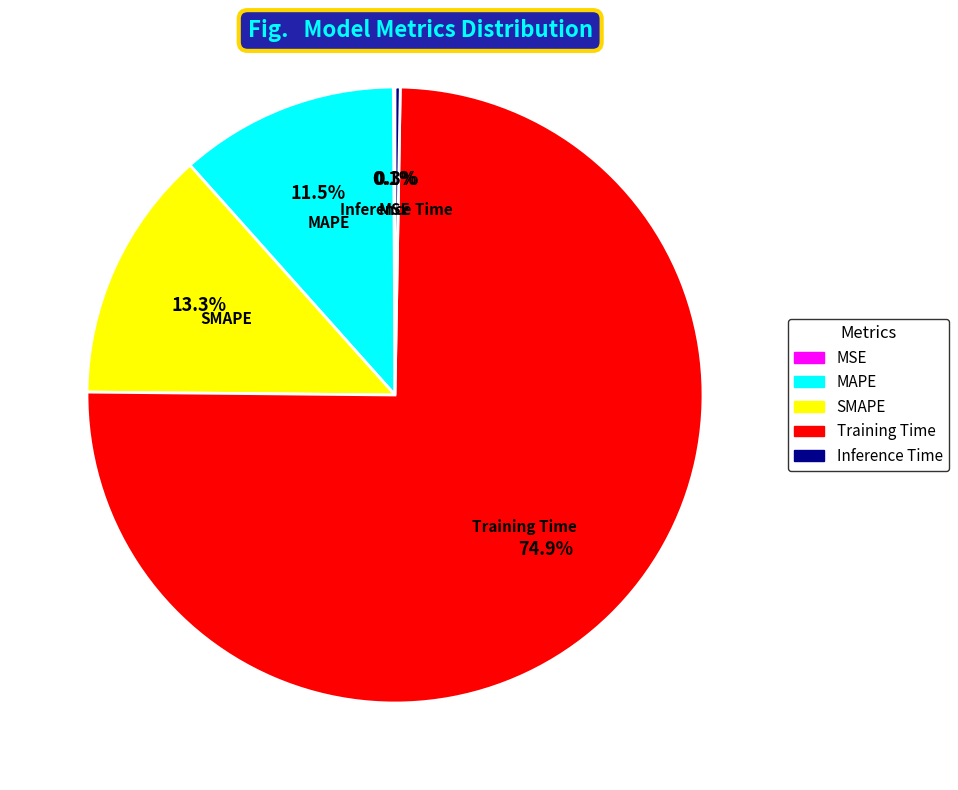

Which category accounts for the majority?

Training Time